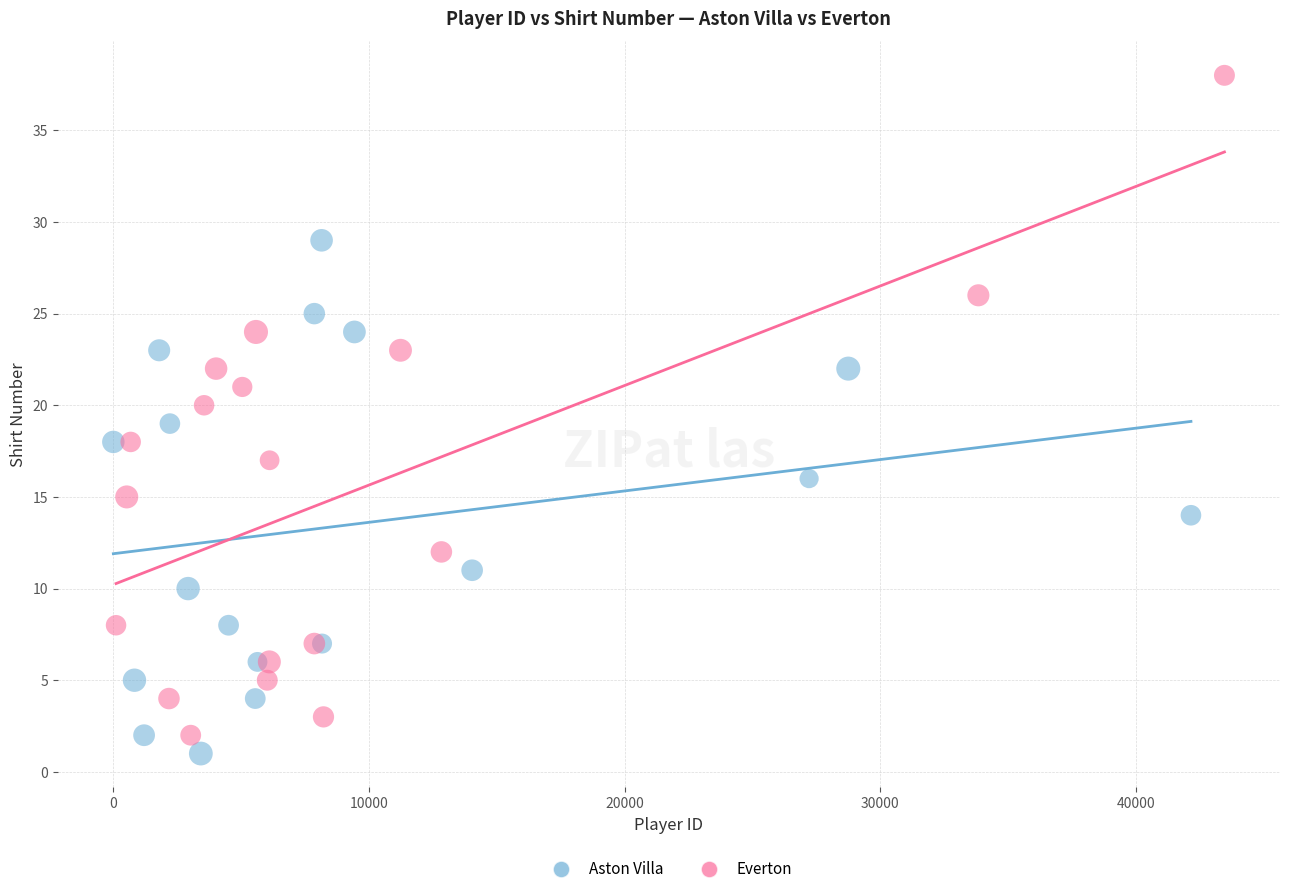

Which series reaches the minimum Y coordinate?

Aston Villa